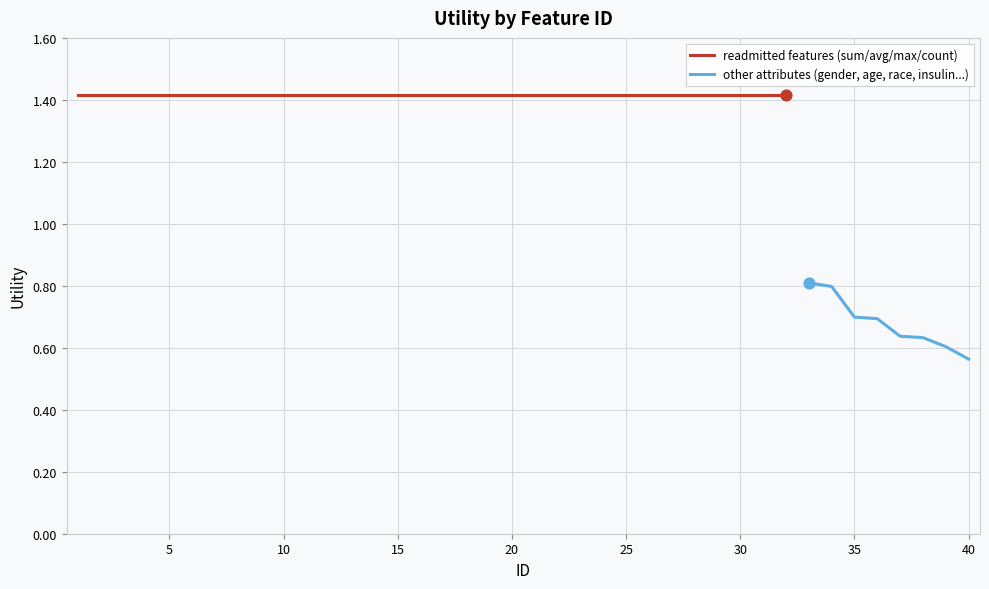

Approximately how many times larger is the value at 14 compared to 5?

1.0